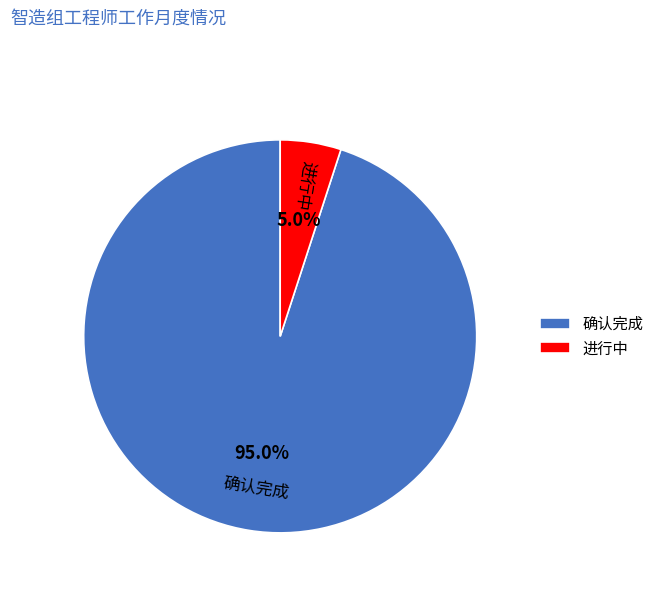

To the nearest percent, what is the combined percentage of 进行中 and 确认完成?

100%